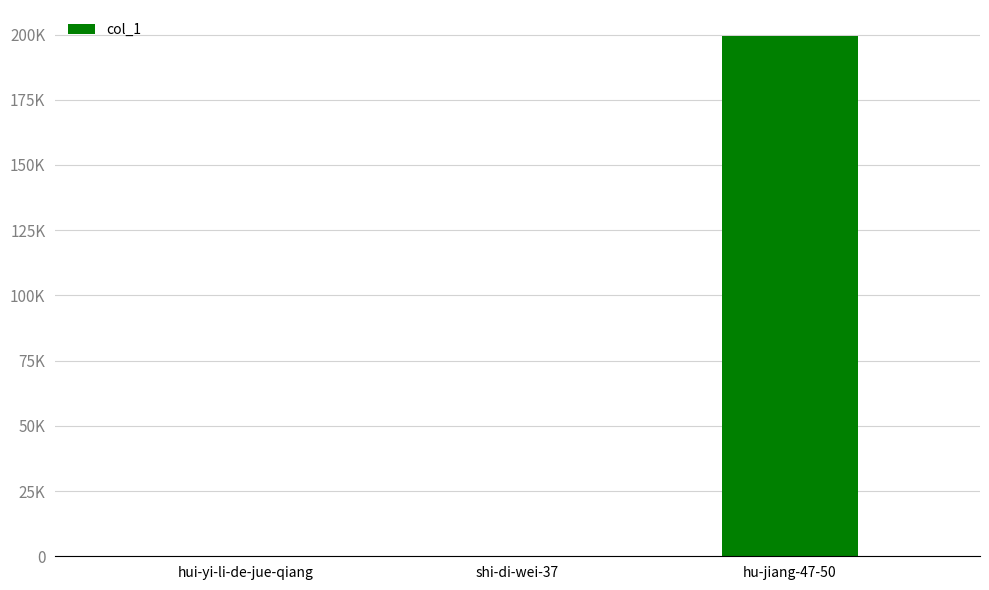

At which category does the chart reach its peak across all series?

hu-jiang-47-50